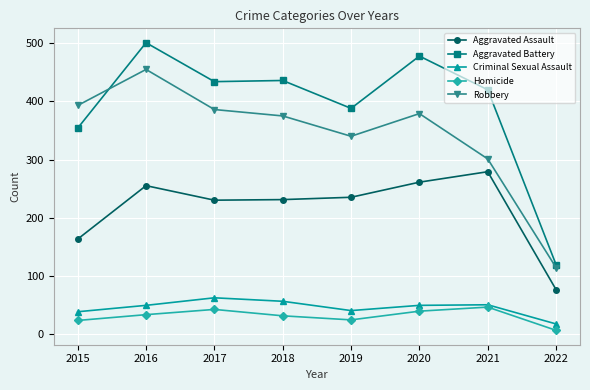

True or false: Homicide and Aggravated Battery cross at least once.

False